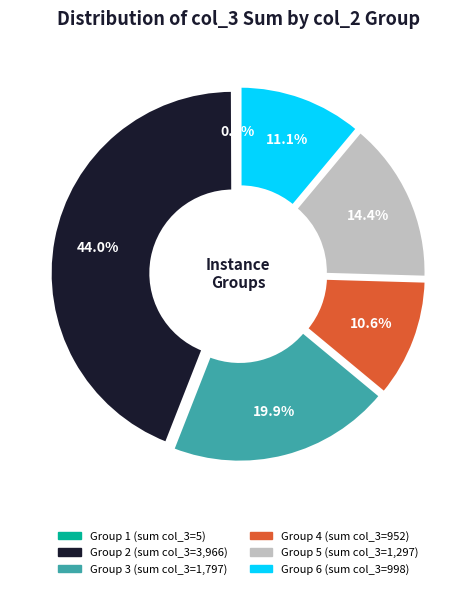

To the nearest percent, what is the average slice percentage?

17%